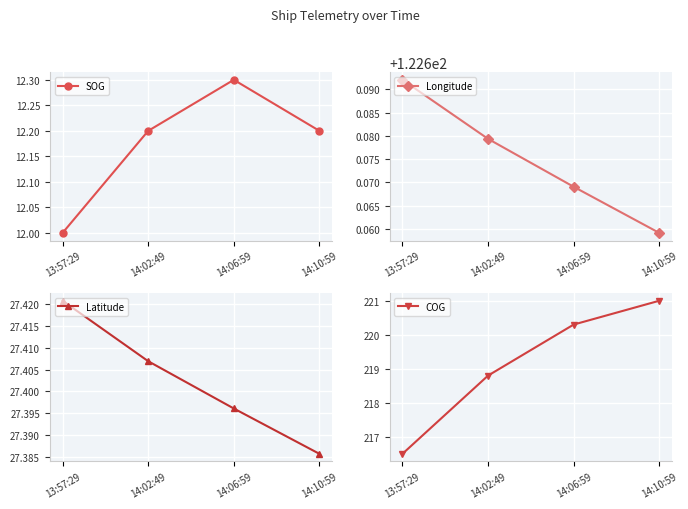

Where is Latitude nearest to the value 27?

14:10:59